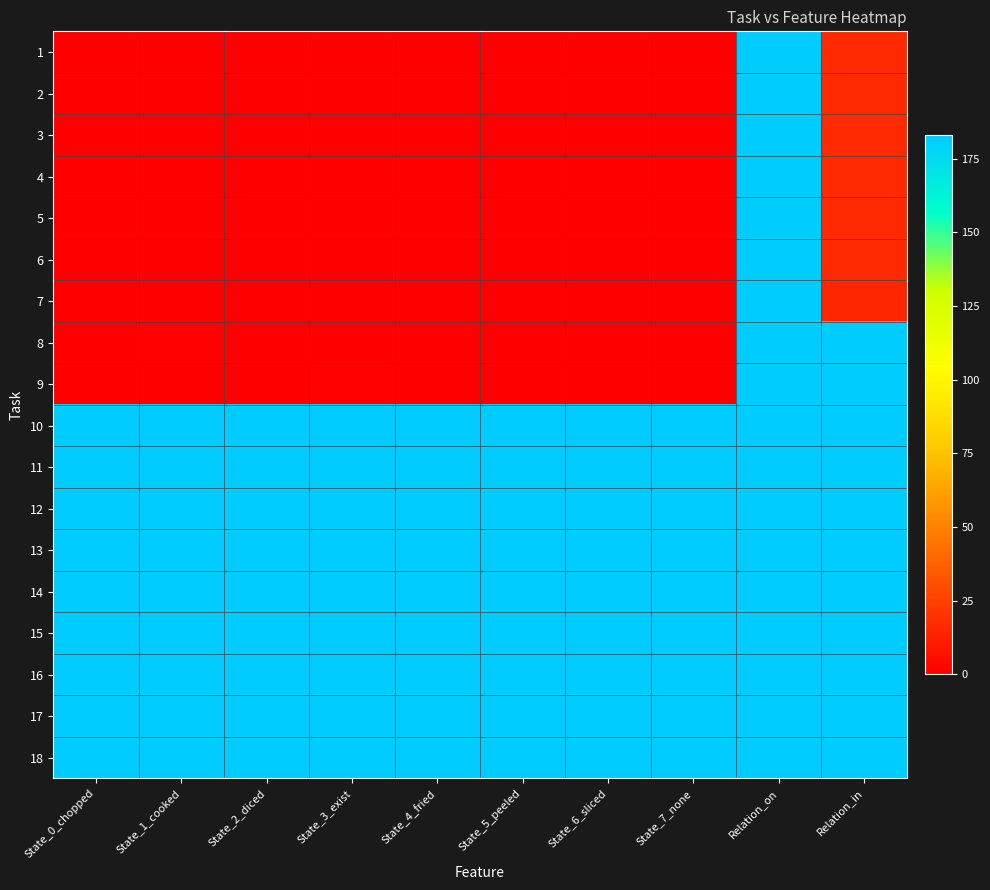

At State_1_cooked, list the series in order from largest to smallest.

10, 11, 12, 13, 14, 15, 16, 17, 18, 8, 1, 2, 3, 4, 5, 6, 7, 9